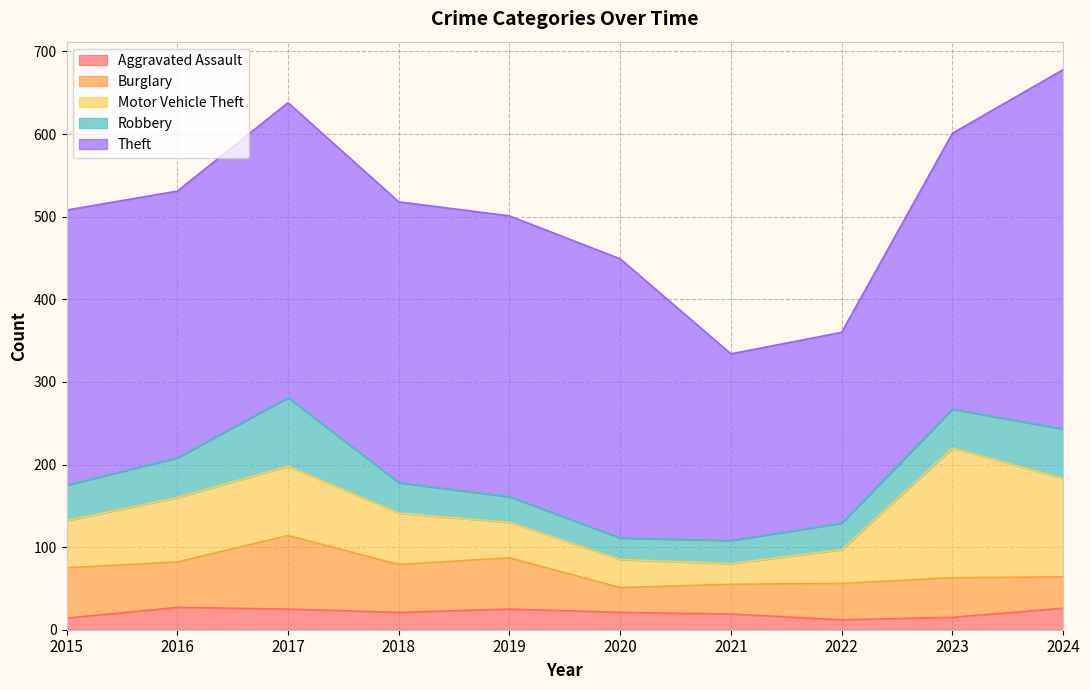

Is it true that Theft equals 232 at 2015?

False